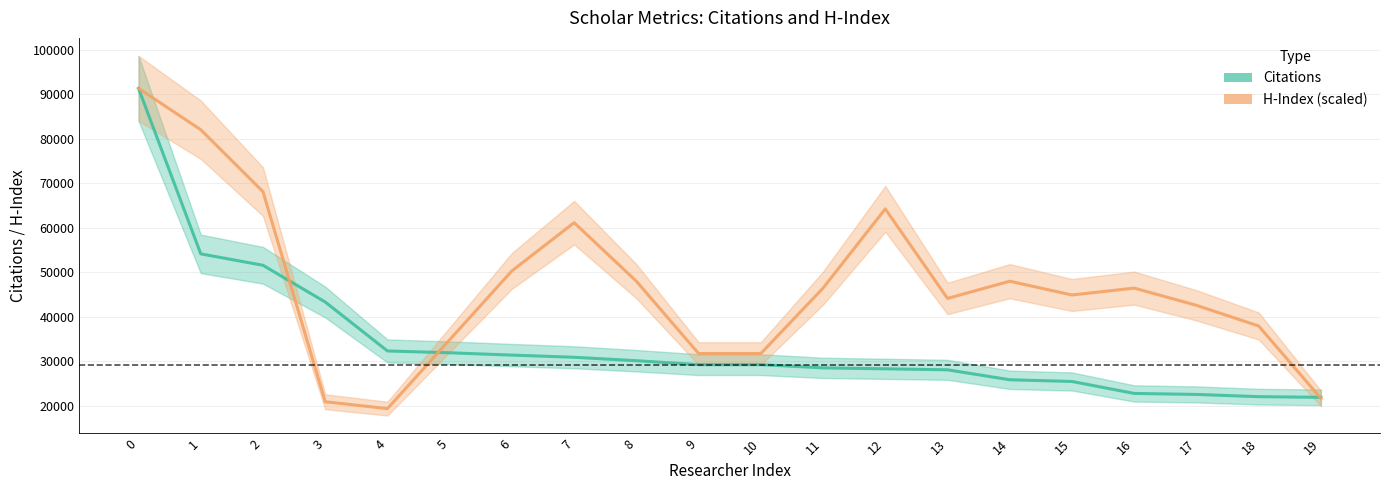

What is the difference between the maximum and minimum values in the H-Index (scaled) series?

71997.8